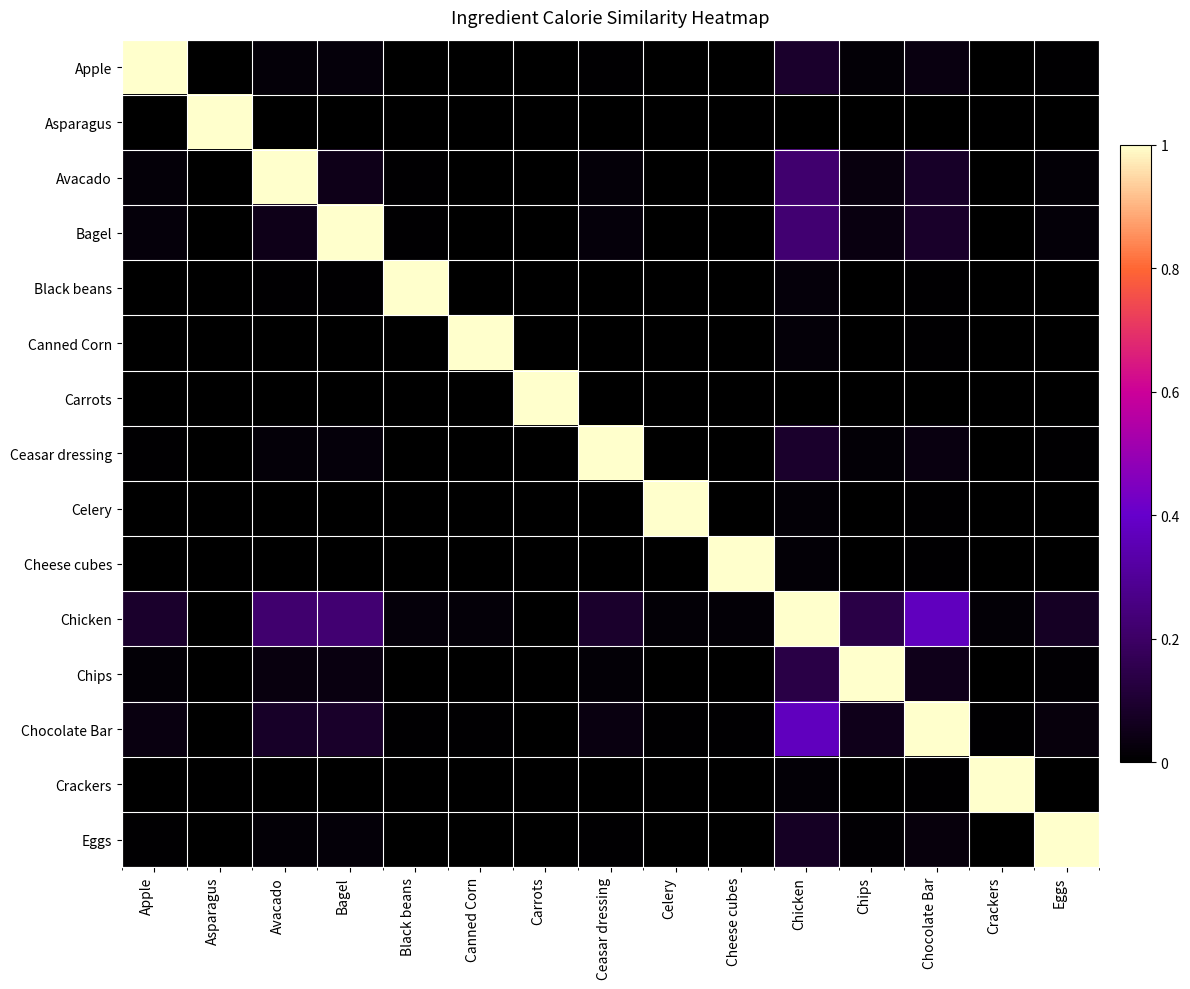

Count the number of data series in this chart.

15